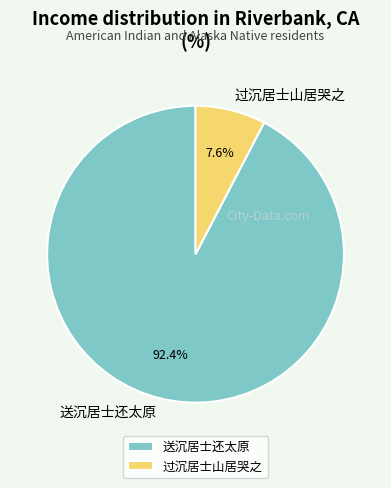

Is the sum of 过沉居士山居哭之 and 送沉居士还太原 greater than half?

Yes